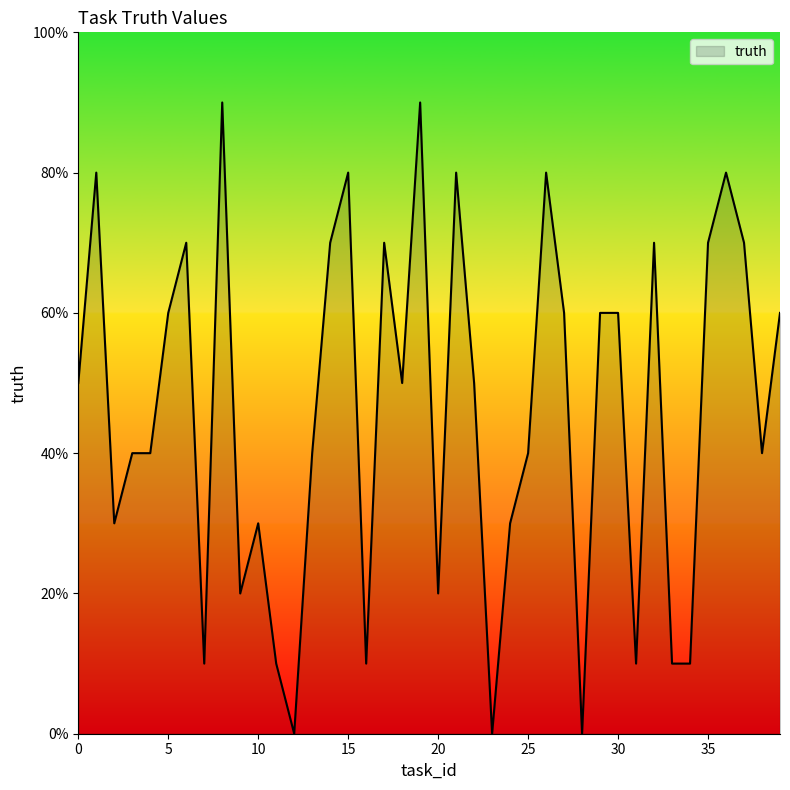

Rank the categories by value from highest to lowest.

8, 19, 1, 15, 21, 26, 36, 6, 14, 17, 32, 35, 37, 5, 27, 29, 30, 39, 0, 18, 22, 3, 4, 13, 25, 38, 2, 10, 24, 9, 20, 7, 11, 16, 31, 33, 34, 12, 23, 28